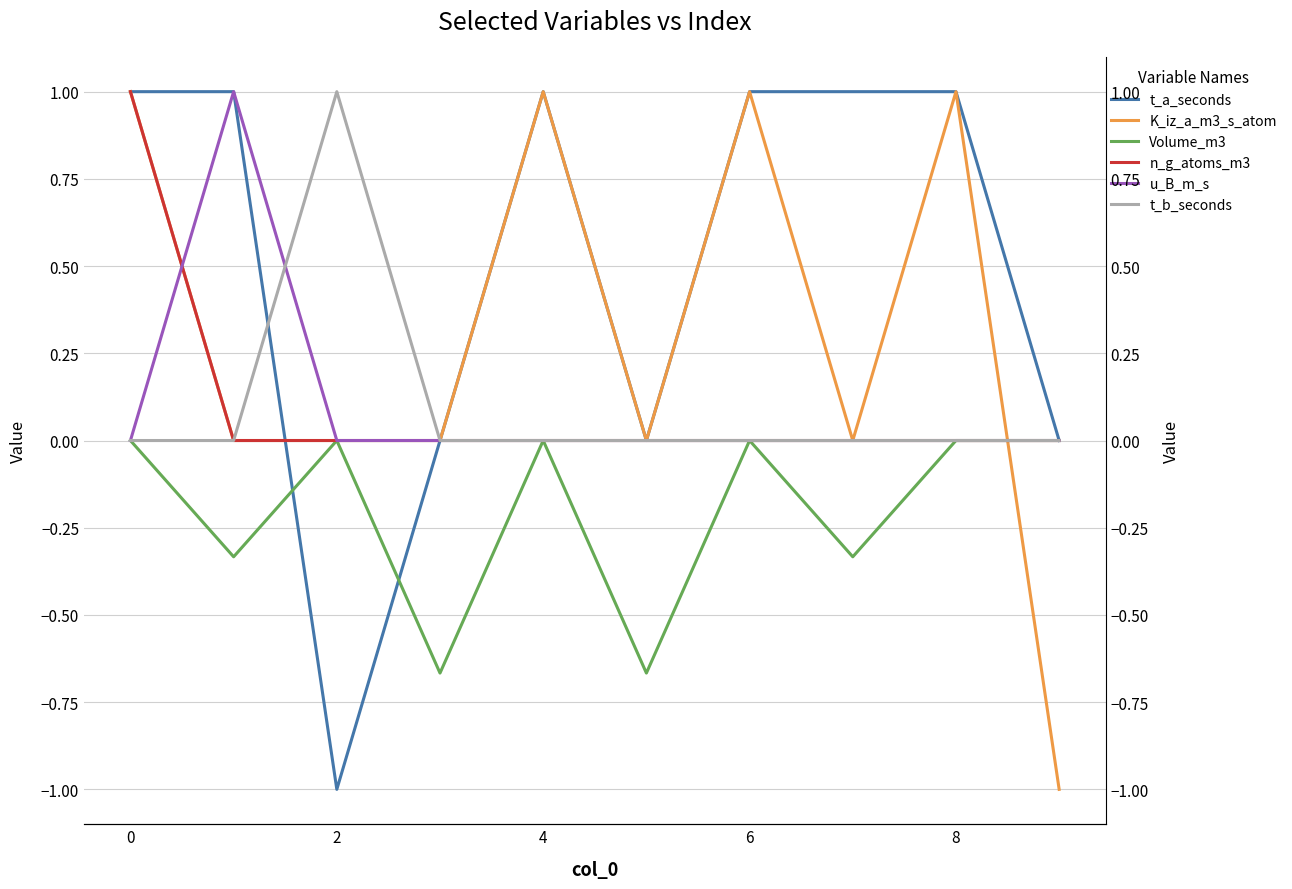

Is it true that Volume_m3 equals -0.6 at 7?

False